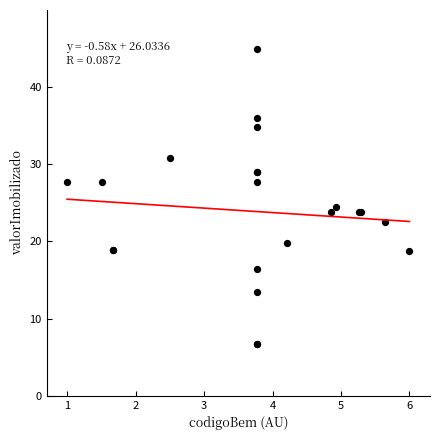

What Y value in the scatter plot is closest to 25?

24.4